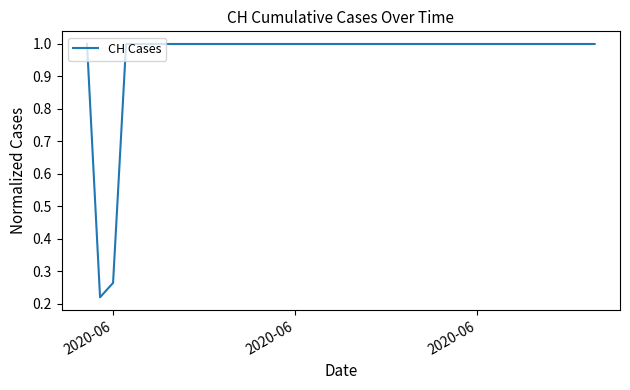

What is the greatest value displayed?

1.0